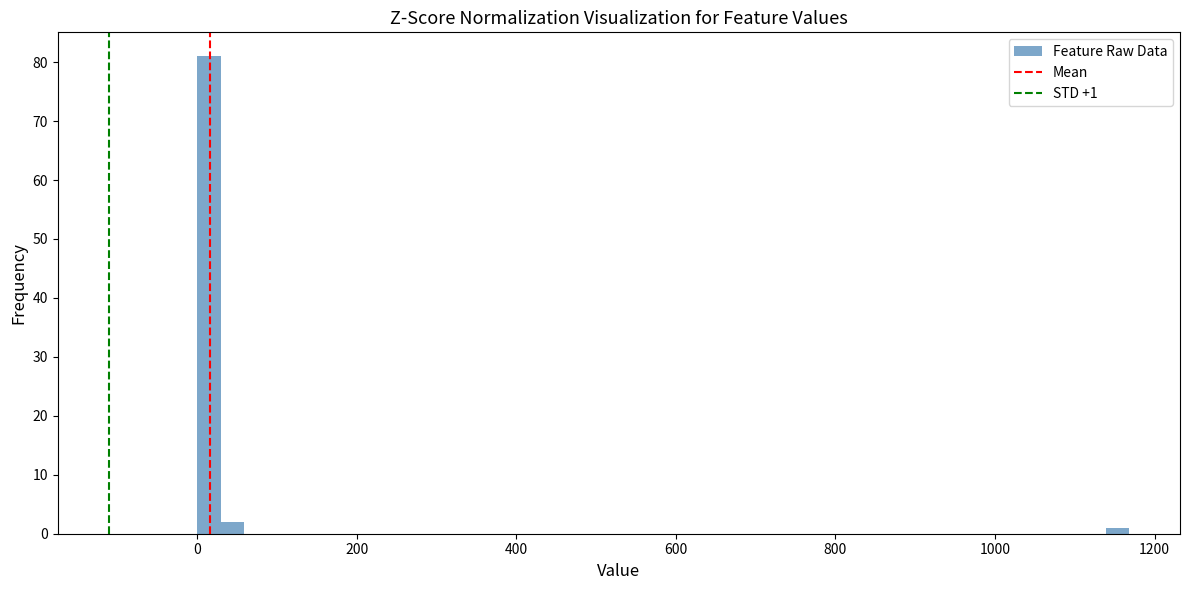

Around what value on the x-axis is the tallest bar? Give the approximate position of its centre, as read against the axis.

20